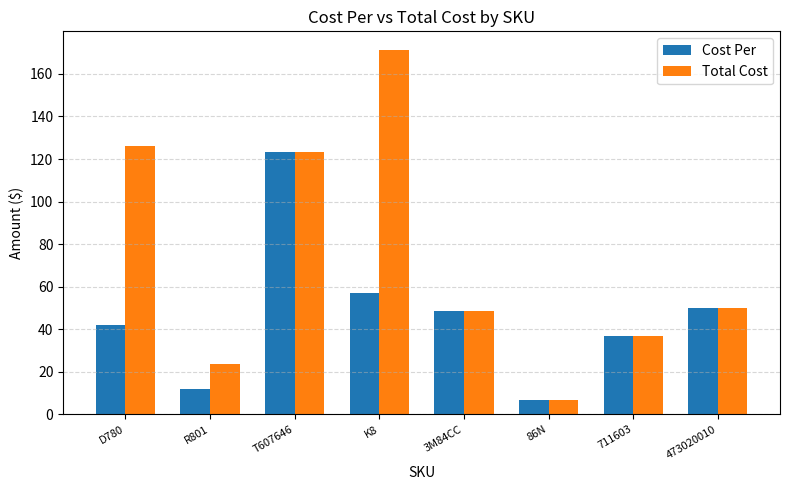

What is the smallest value displayed?

6.6